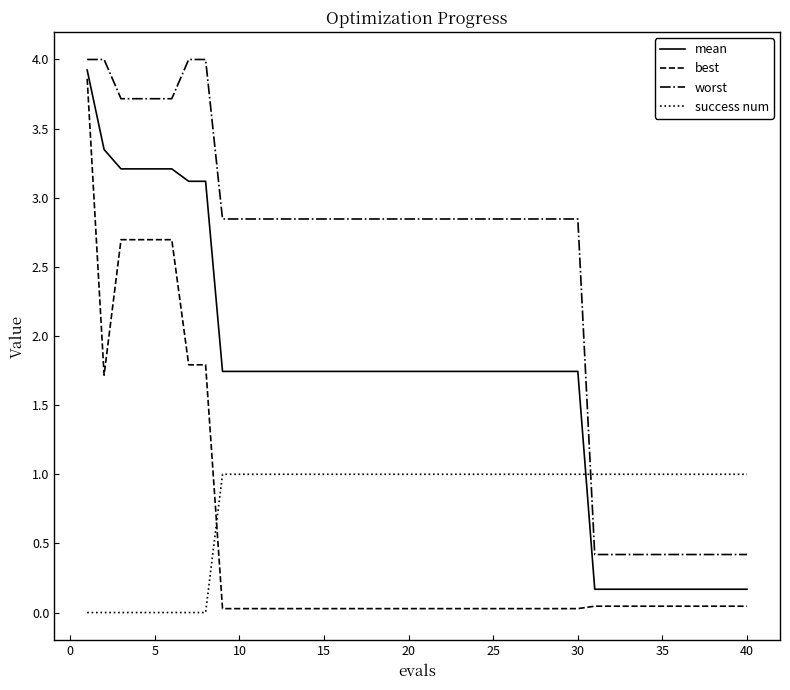

What is the maximum value shown in the chart?

4.0